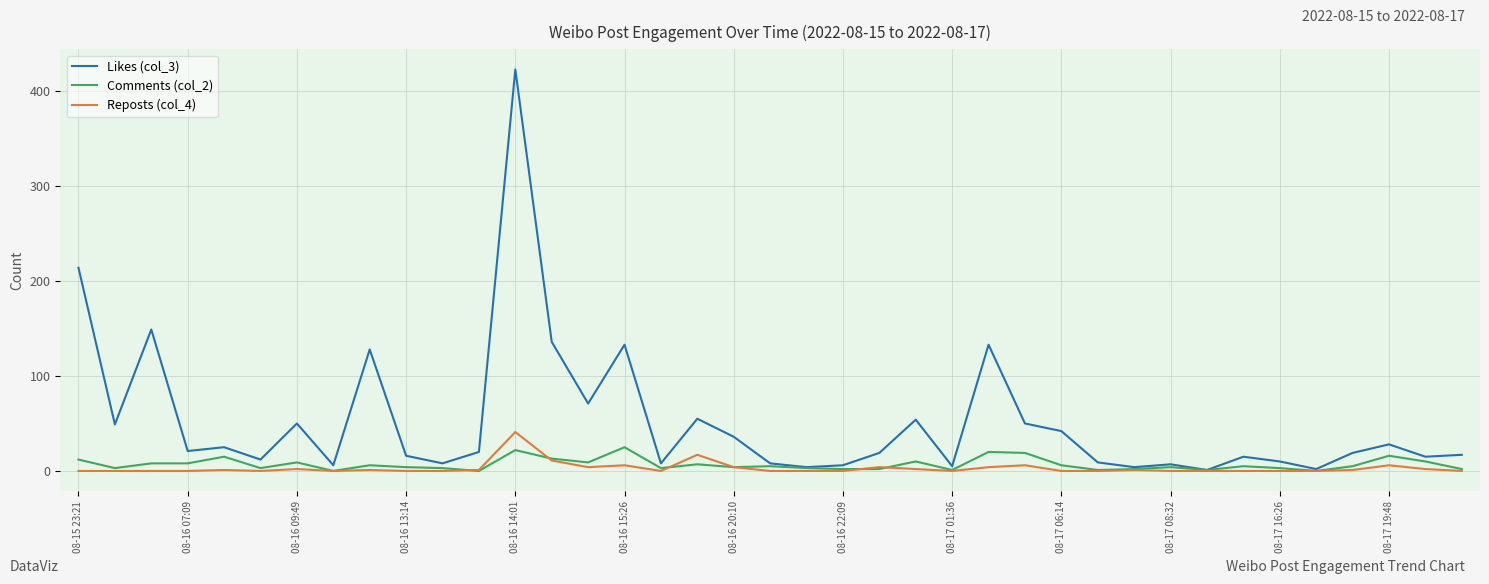

List the series in order of their peak value, highest first.

Likes (col_3), Reposts (col_4), Comments (col_2)